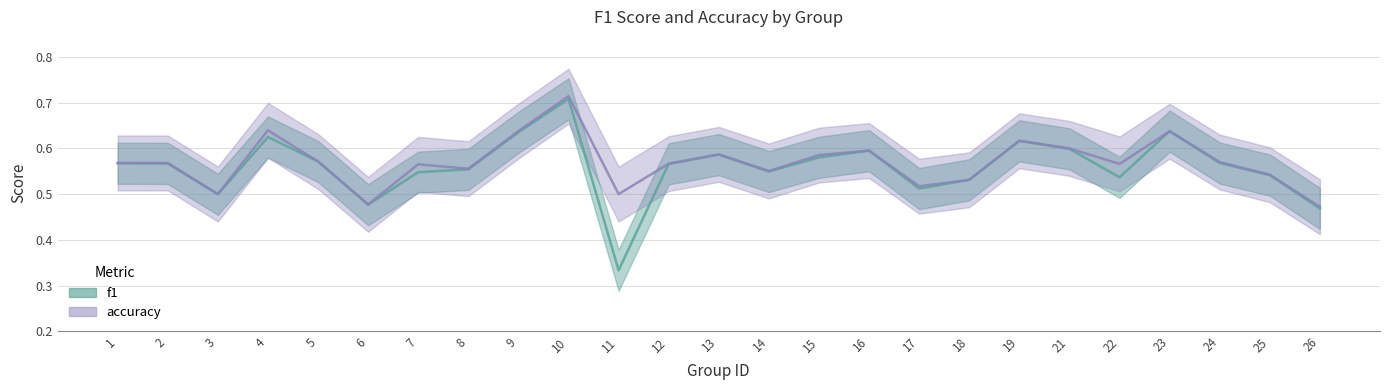

Is it true that f1 equals 0.5 at 6?

True